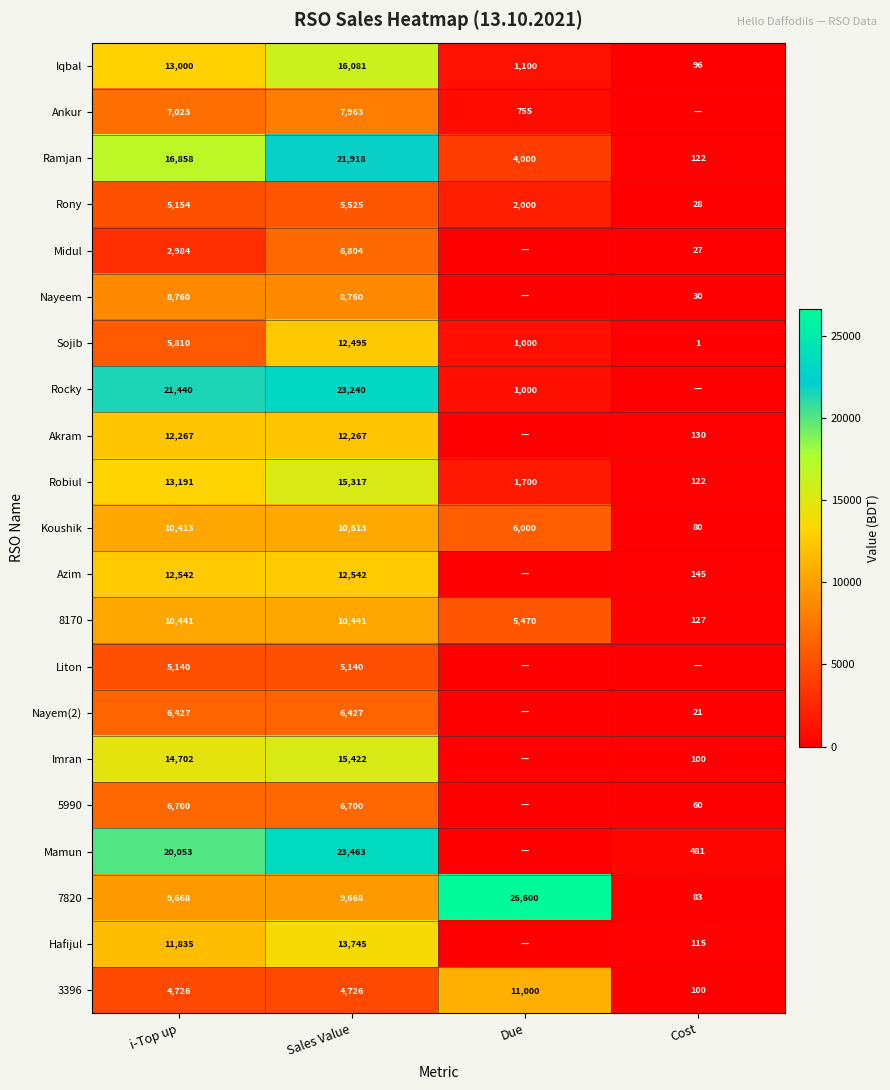

At which label does Robiul reach its peak?

Sales Value